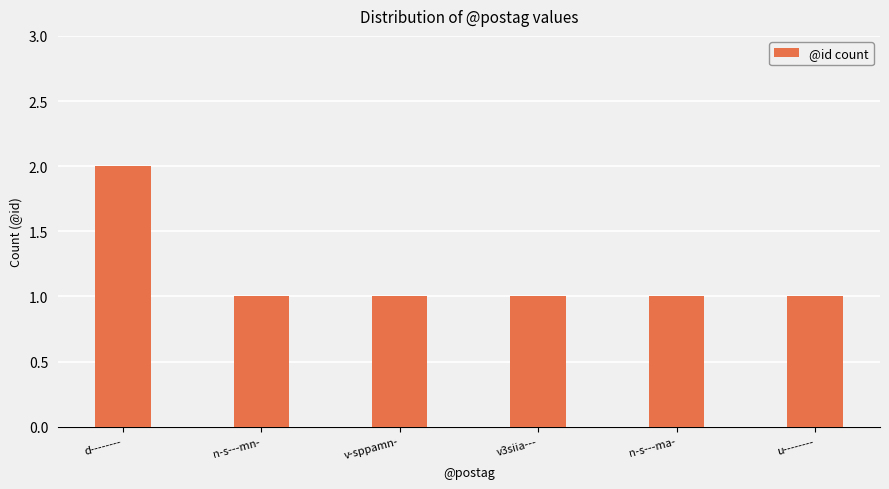

Count the number of data series in this chart.

1